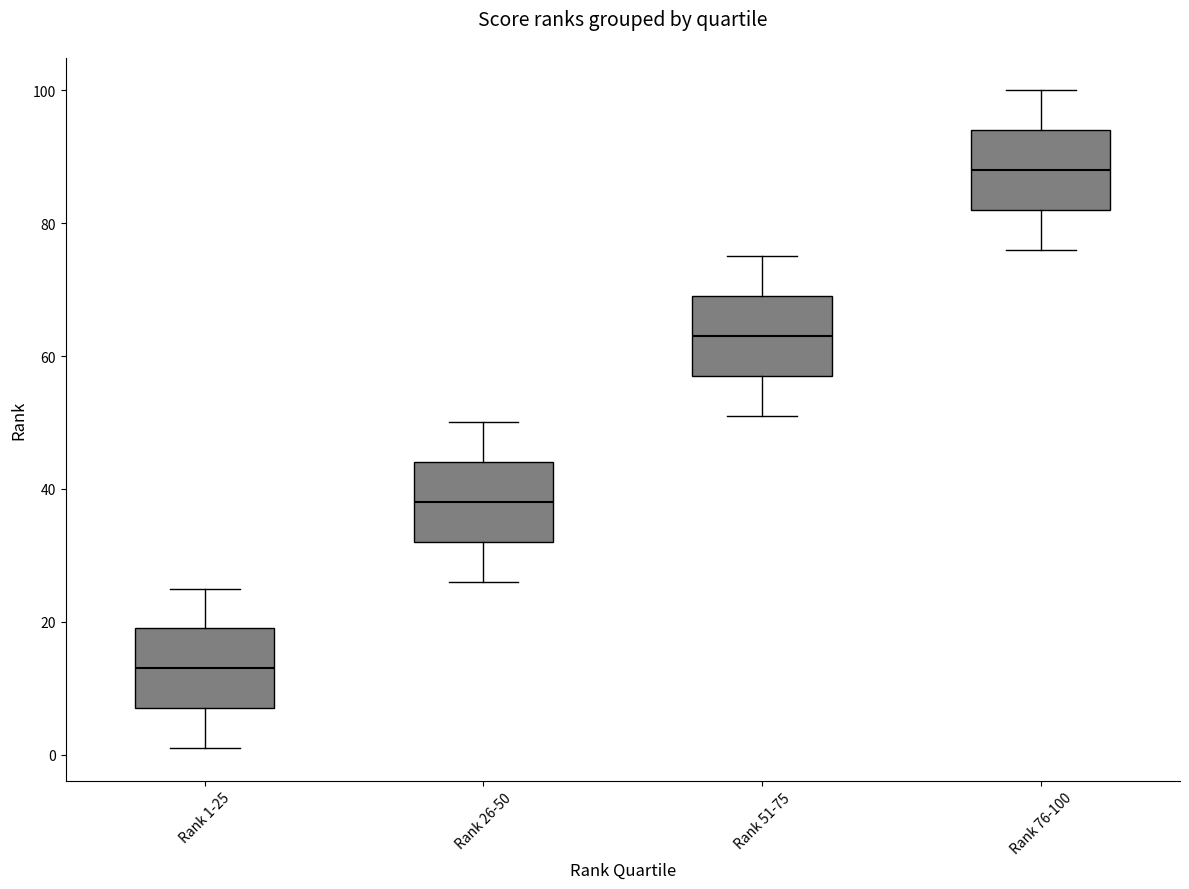

Reading left to right, transcribe this box plot: for each box, give where its median line is, the range the box spans, and where its two whiskers end, as read against the y-axis. The values are not printed on the chart, so give them approximately, as read against the axis.

Rank 1-25: median 14, box 8 to 20, whiskers 2 to 26
Rank 26-50: median 38, box 32 to 44, whiskers 26 to 50
Rank 51-75: median 64, box 58 to 70, whiskers 52 to 76
Rank 76-100: median 88, box 82 to 94, whiskers 76 to 100